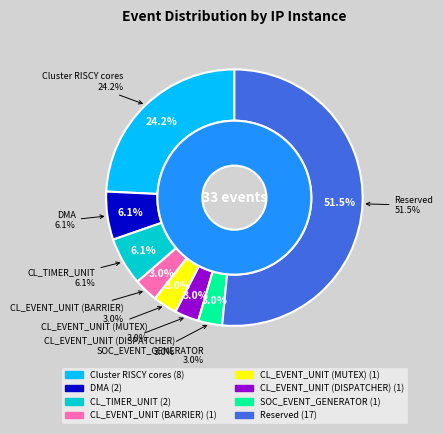

Which category has the smallest portion of the pie?

CL_EVENT_UNIT (BARRIER)